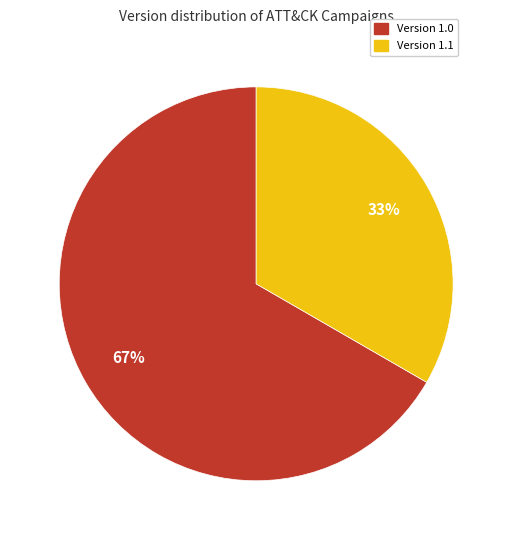

To the nearest percent, what is the average slice percentage?

50%